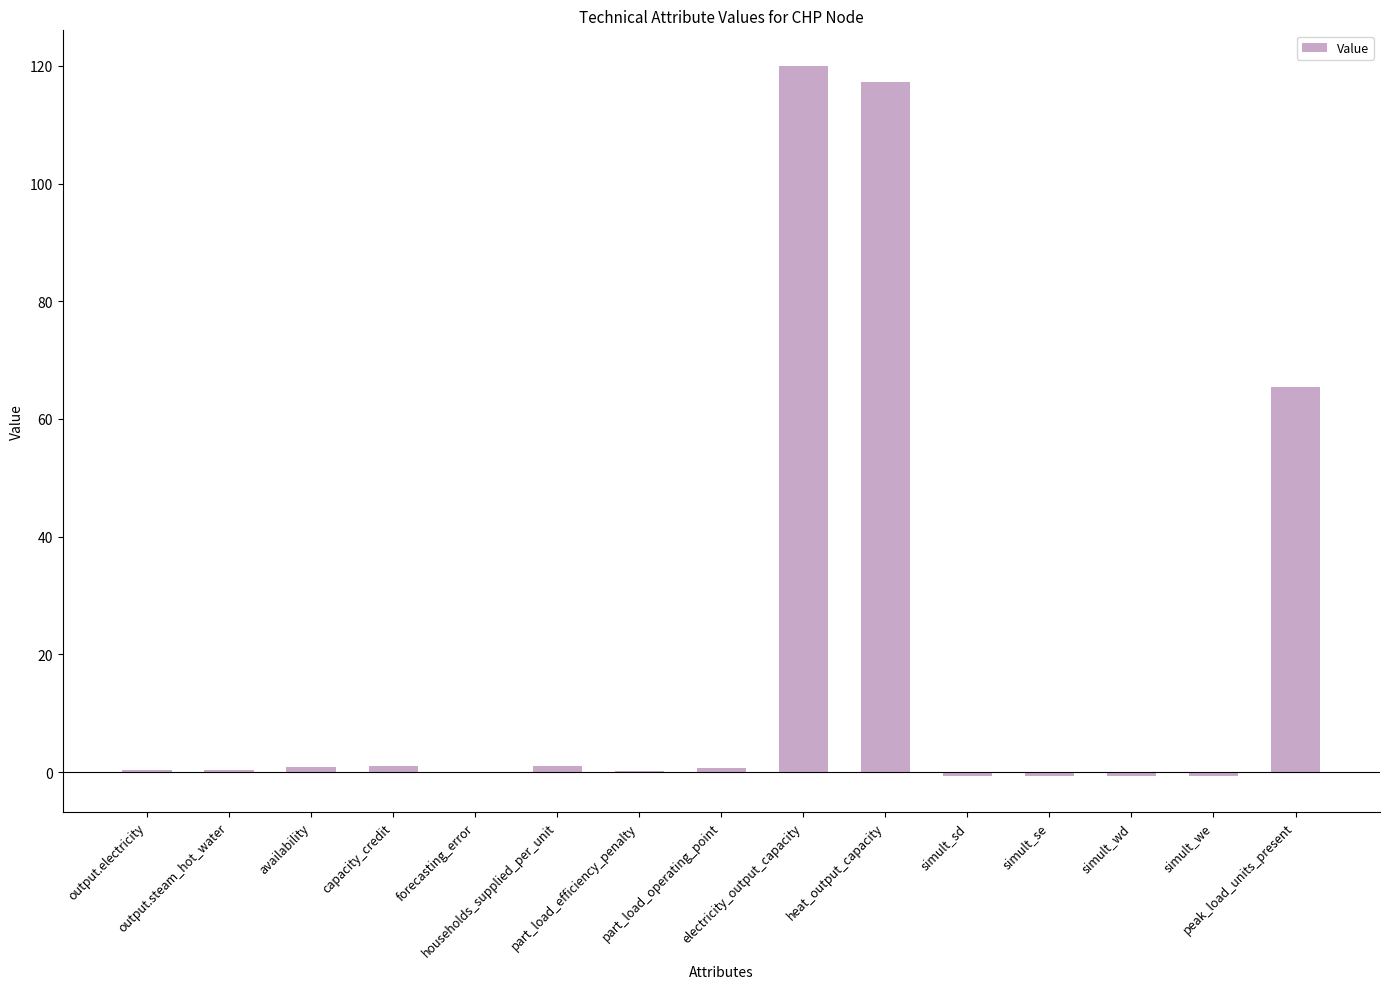

What is the maximum value shown in the chart?

120.0